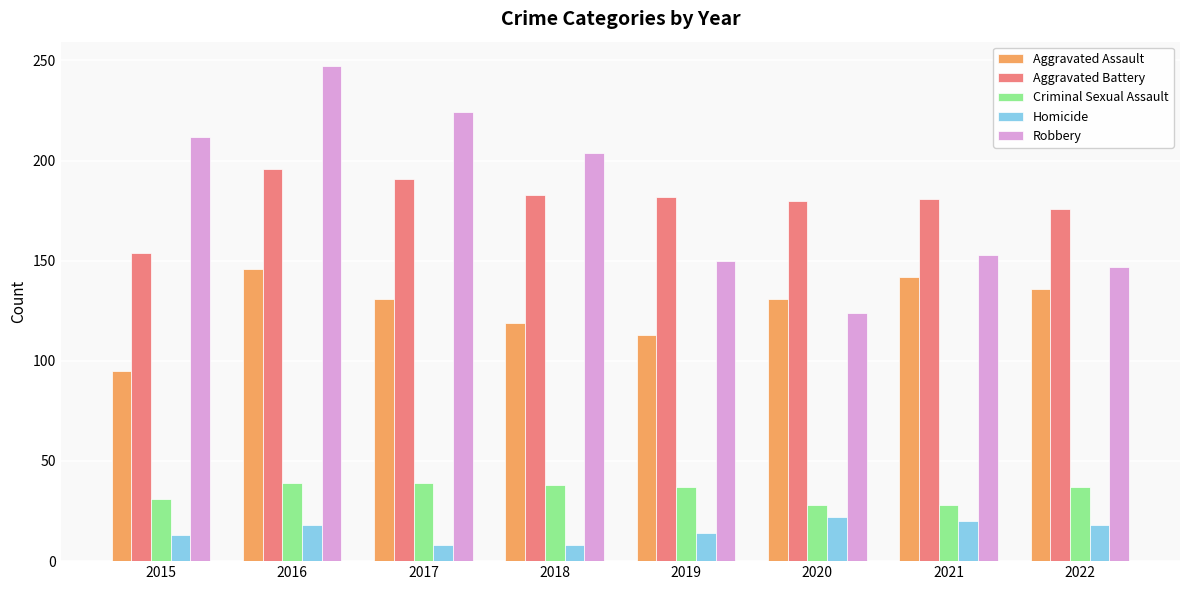

Which series has the largest total across all categories?

Robbery